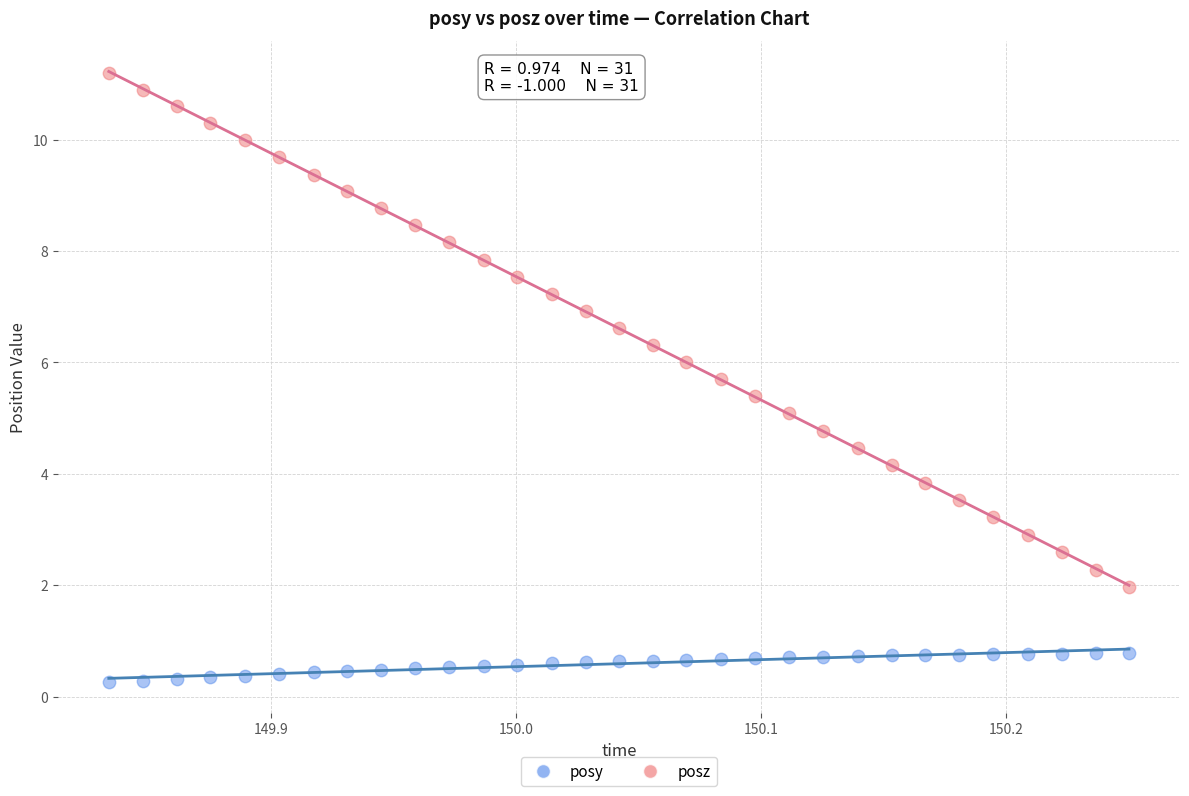

Which series contains the lowest Y value?

posy